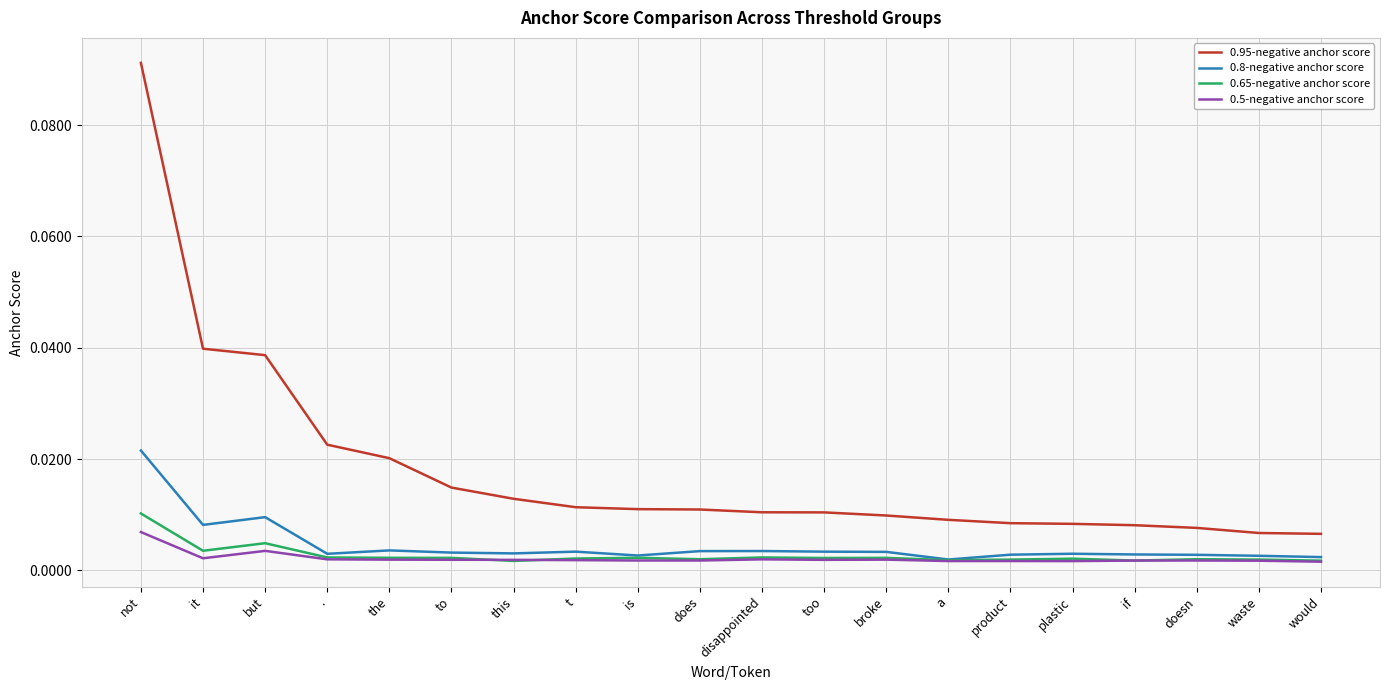

Is the value of 0.95-negative anchor score at t greater than the value of 0.8-negative anchor score at doesn?

Yes